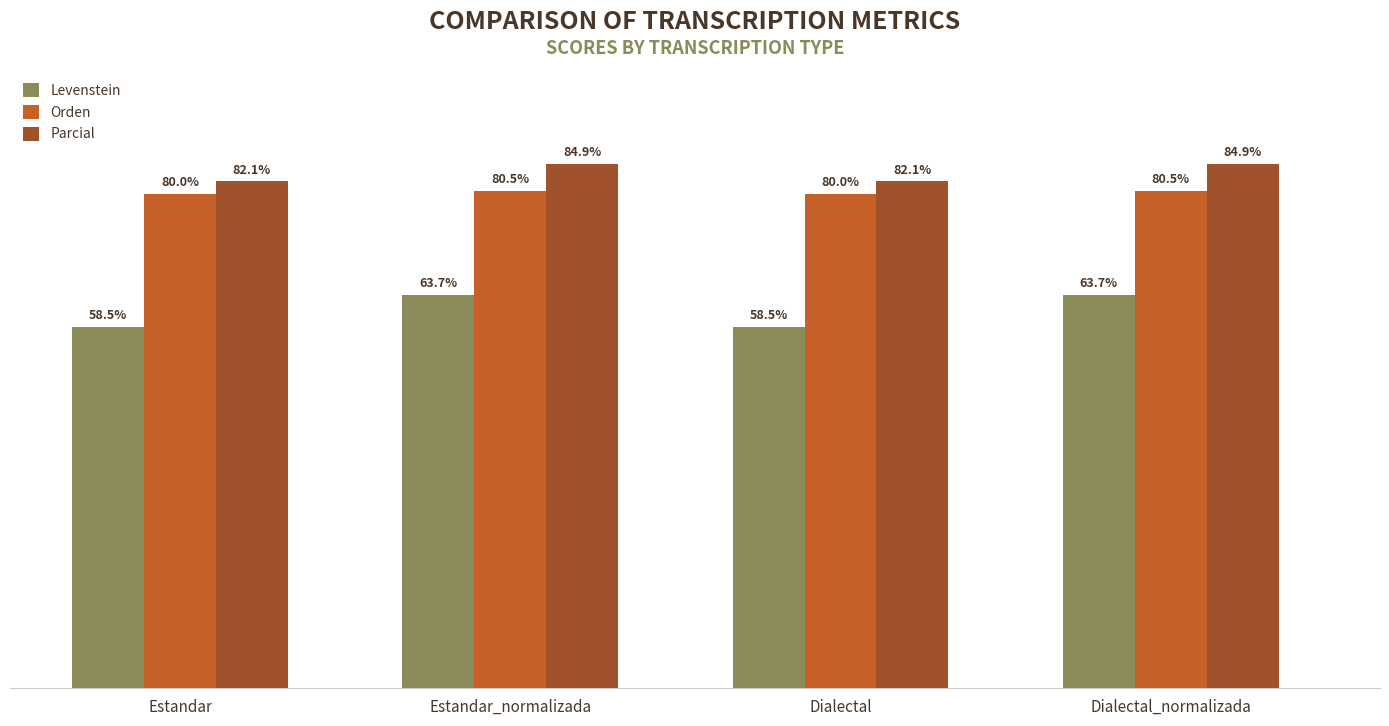

Rank the series by their maximum value, from lowest to highest.

Levenstein, Orden, Parcial